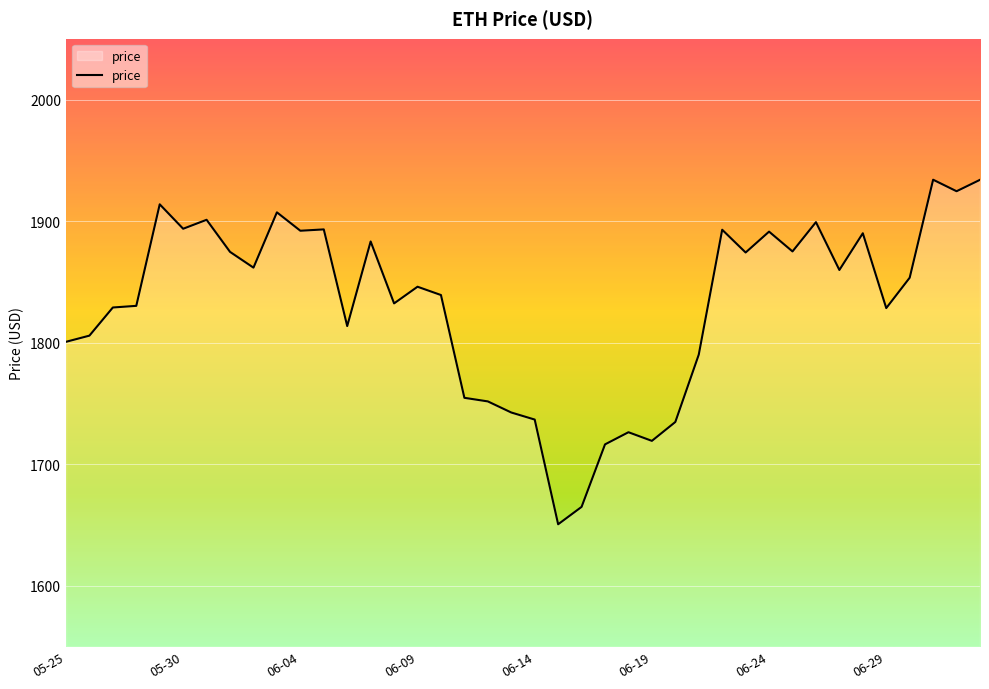

What is the difference between the maximum and minimum values?

283.4